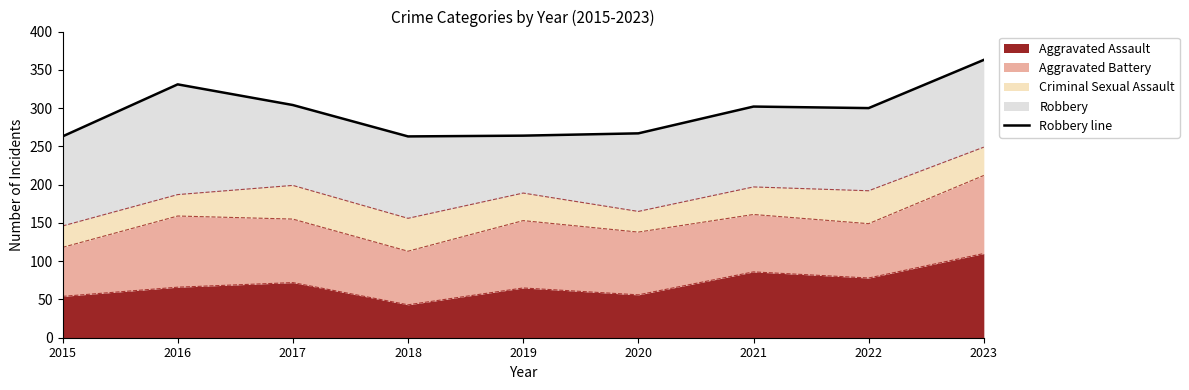

What is the ratio of the value at 2018 to the value at 2022?

0.9